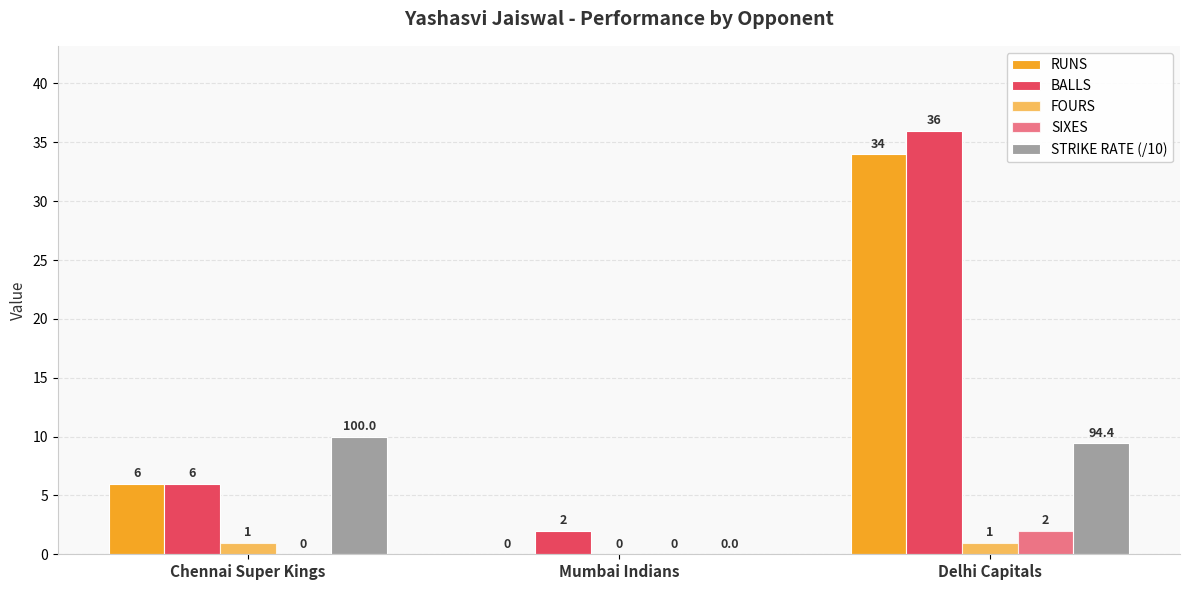

How many categories are shown in the chart?

3